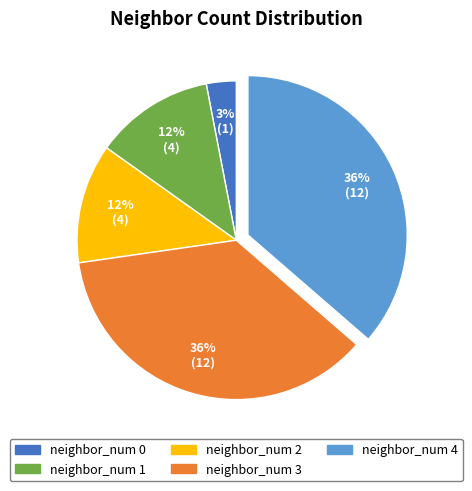

To the nearest percent, what is the difference between the largest and smallest slice percentages?

33%